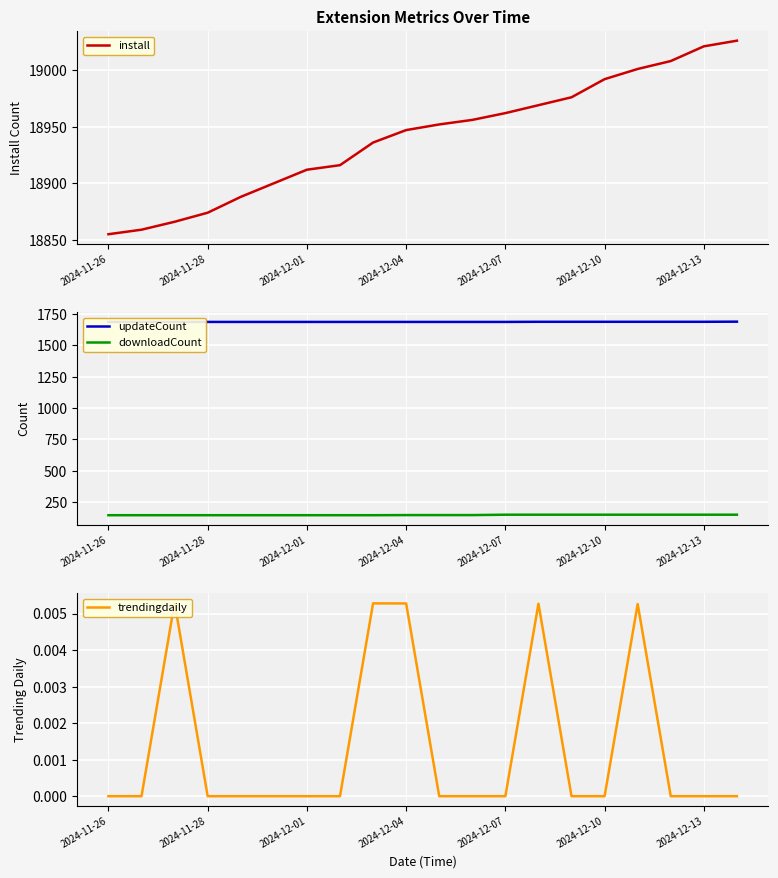

True or false: install has more than 1 points higher than both neighbors.

False